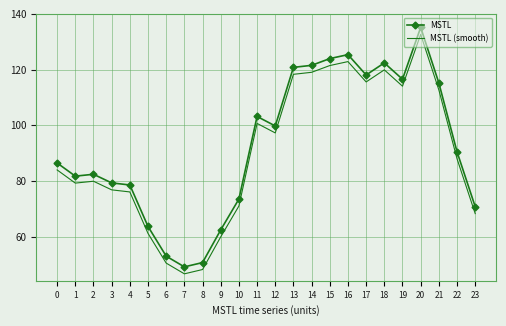

List the series in order of their overall mean, highest first.

MSTL, MSTL (smooth)